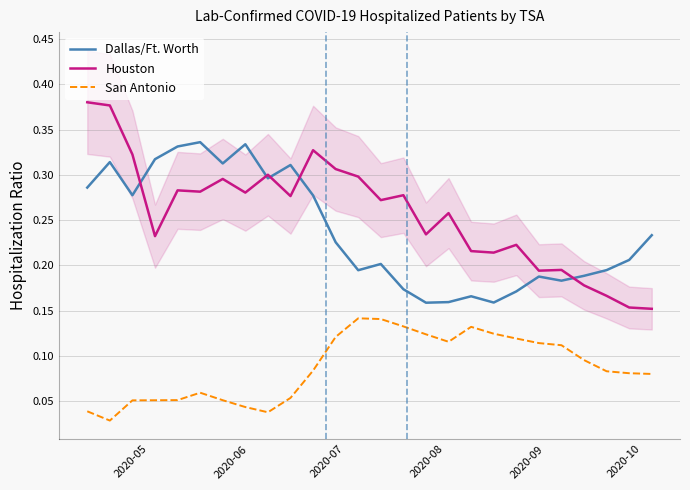

True or false: Dallas/Ft. Worth and San Antonio intersect in this chart.

False